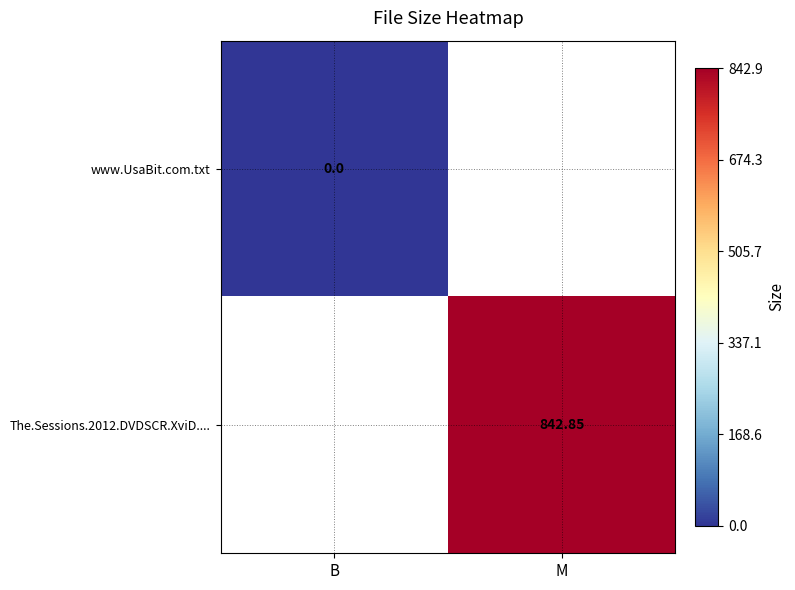

What value does the The.Sessions.2012.DVDSCR.XviD.... series have at M?

842.9